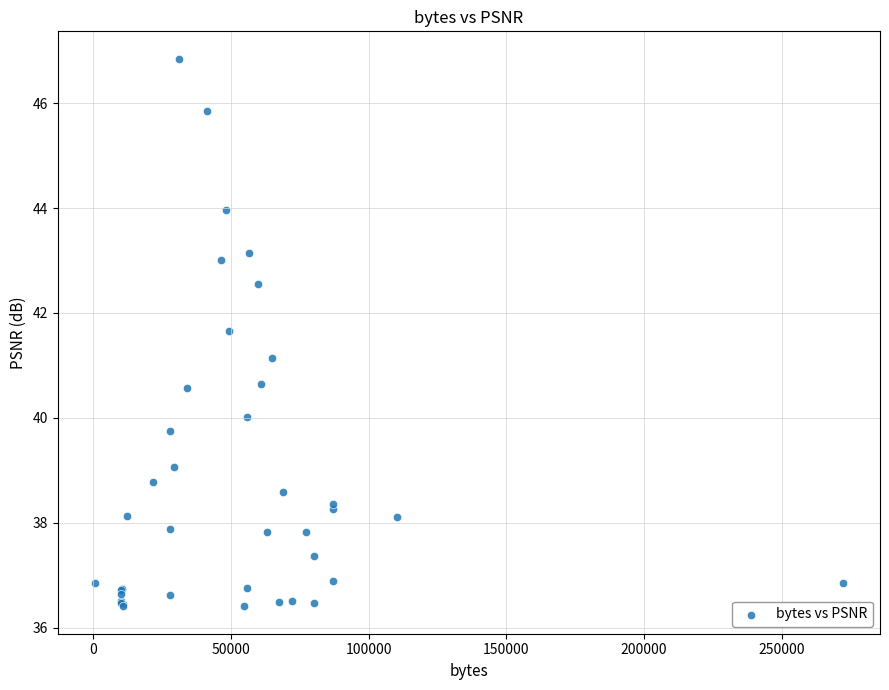

What Y value in the scatter plot is closest to 41?

41.1